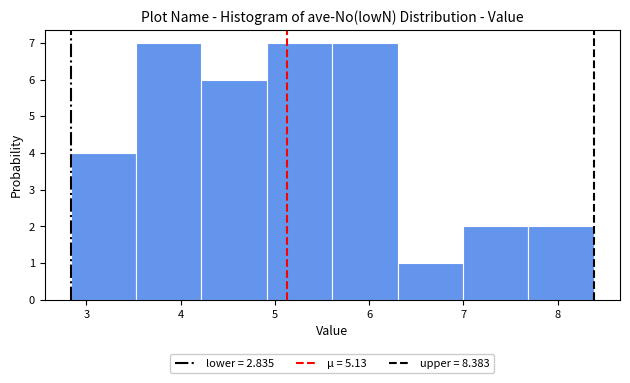

Reading left to right, list every bar in this chart as the range it spans on the x-axis followed by its height. Neither the bar edges nor the heights are printed on the chart, so give them approximately, as read against the axes.

2.8 to 3.5: 4
3.5 to 4.2: 7
4.2 to 4.9: 6
4.9 to 5.6: 7
5.6 to 6.3: 7
6.3 to 7.0: 1
7.0 to 7.7: 2
7.7 to 8.4: 2